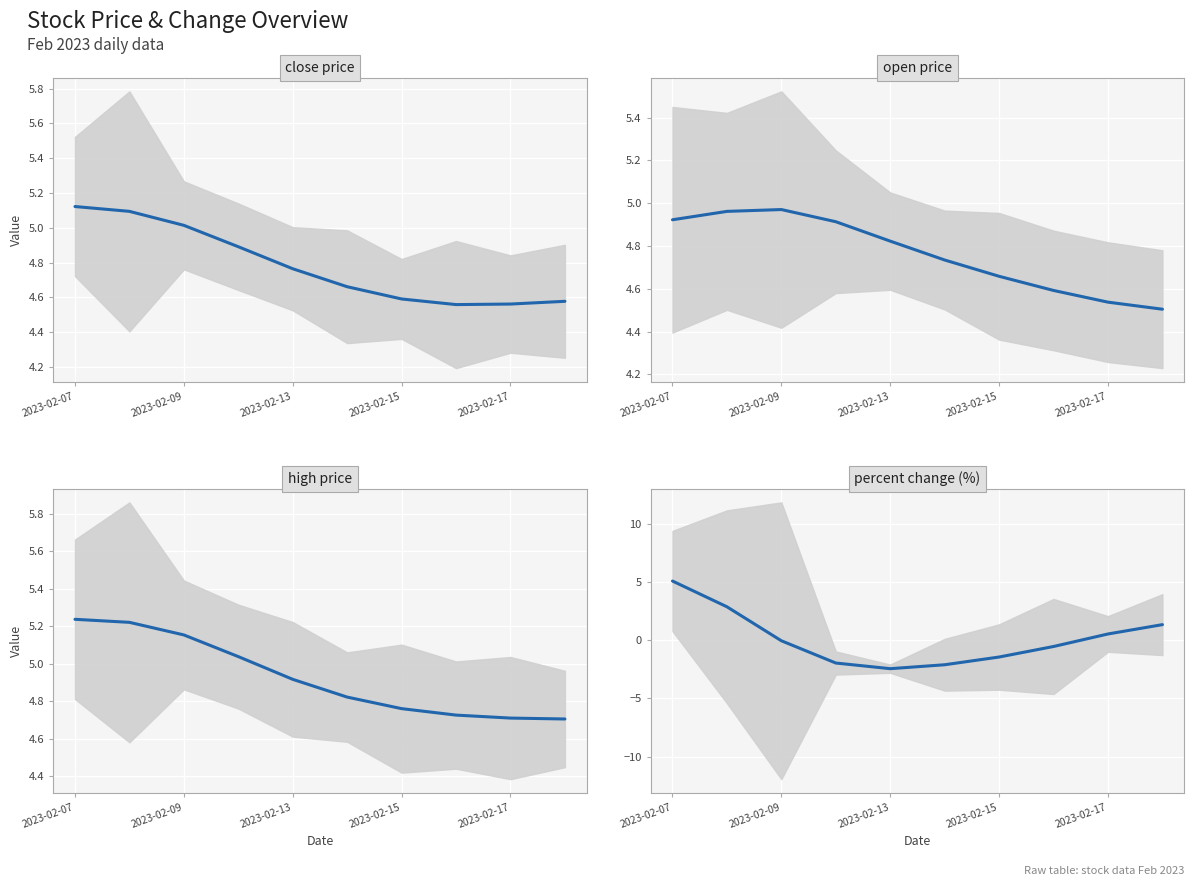

True or false: percent and high cross at least once.

False